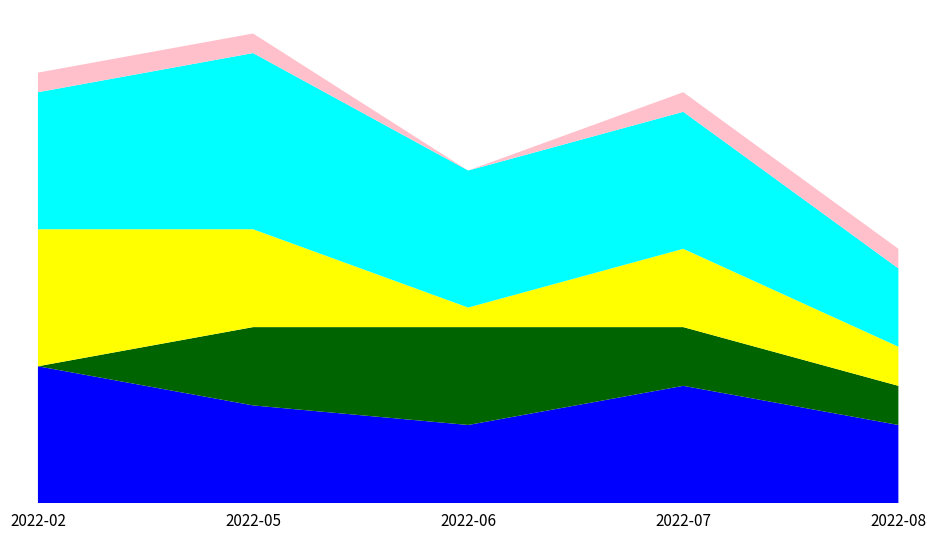

Reading left to right, transcribe all the data shown in this chart.

primary: 7	5	4	6	4
trace: 0	4	5	3	2
confirmatory: 0	0	0	0	0
lab_num_substances: 7	5	1	4	2
lab_num_substances_any: 7	9	7	7	4
lab_fentanyl_any: 1	1	0	1	1